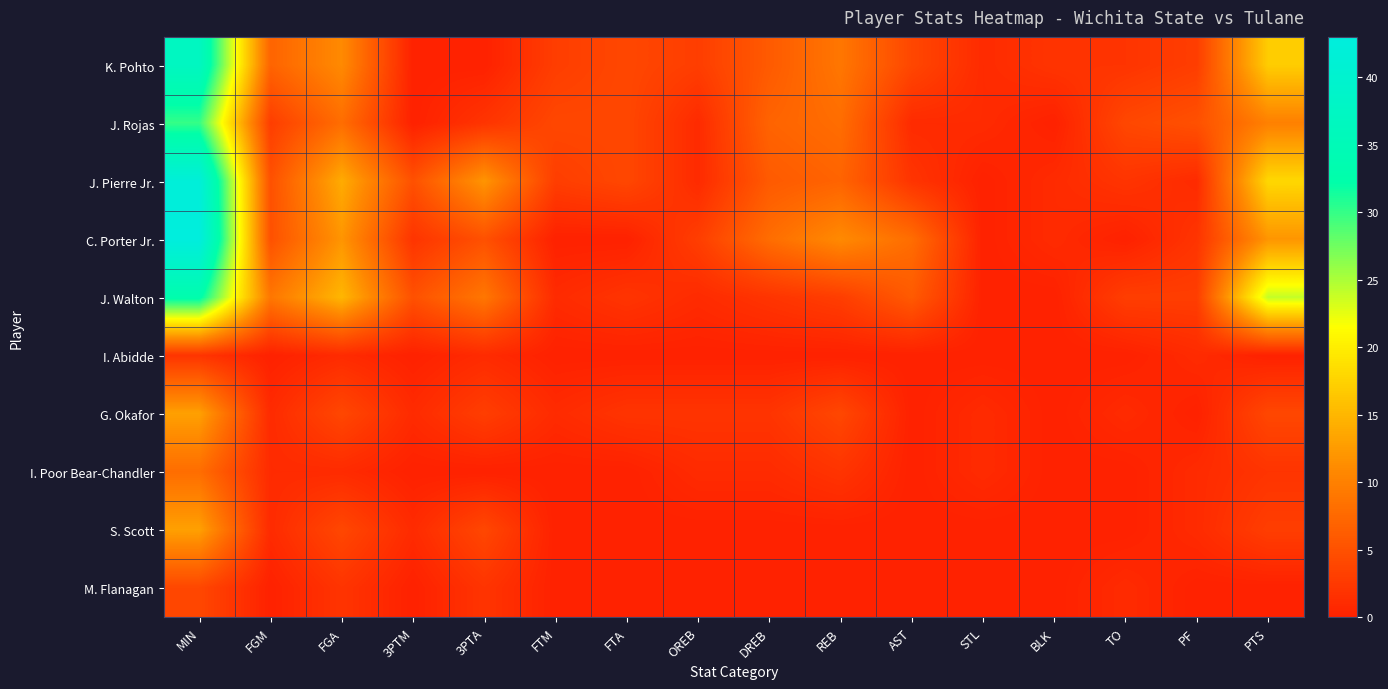

Which category has the highest value across all series?

MIN